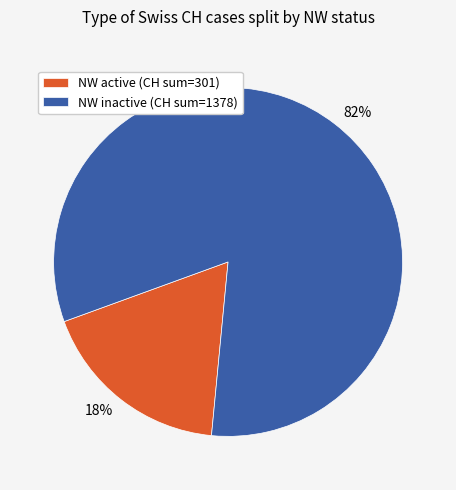

How many slices are in this pie chart?

2